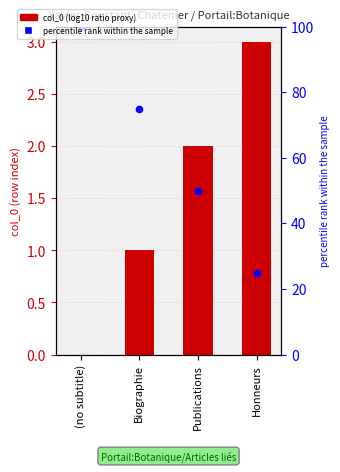

Which series has the largest total across all categories?

percentile rank within the sample